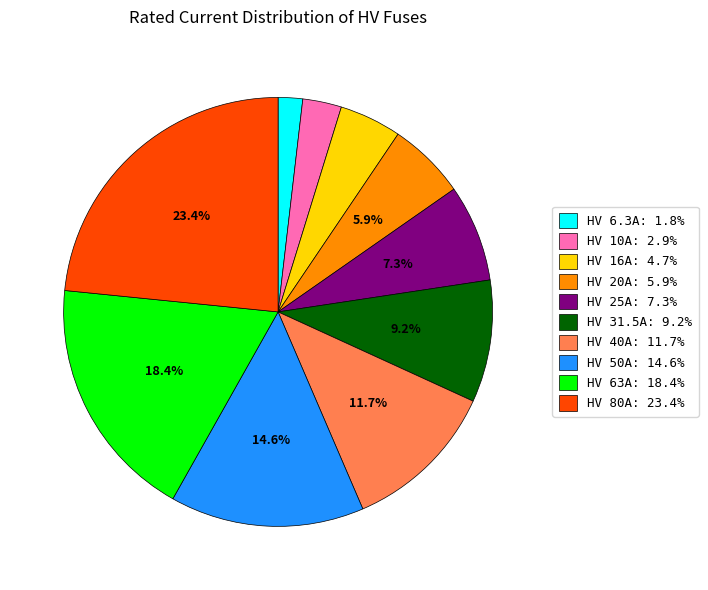

What percentage do HV 20A: 5.9% and HV 80A: 23.4% together represent?

29.3%